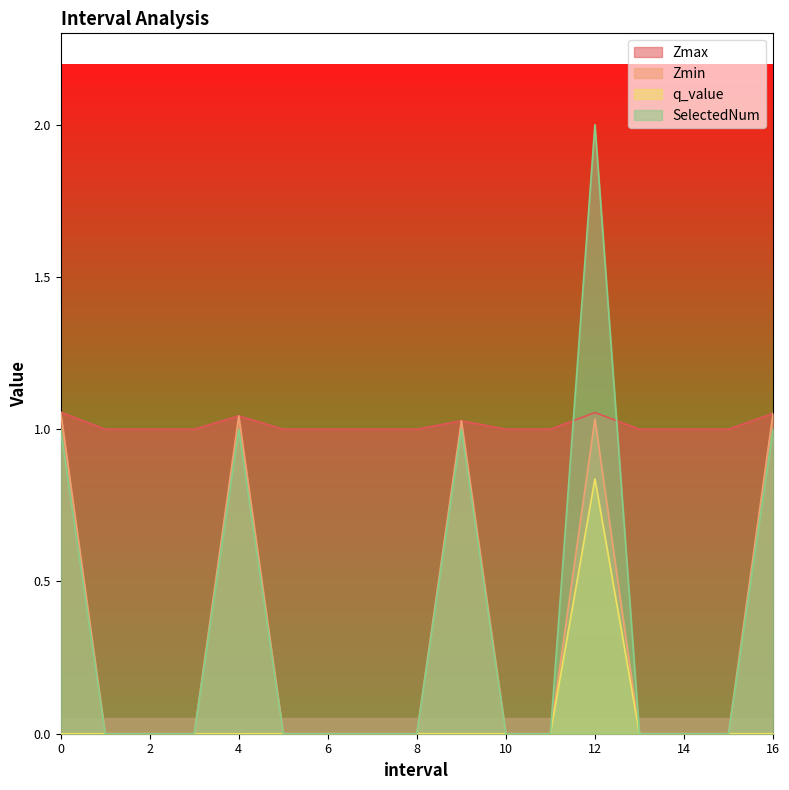

Between 3.0 and 13.0, which is larger?

3.0